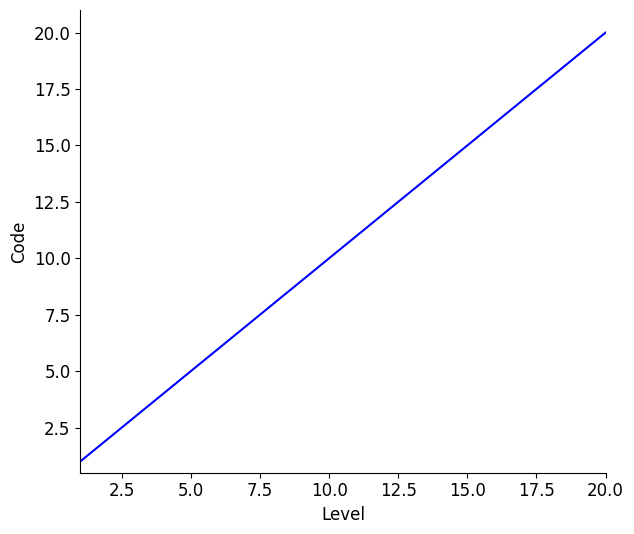

What is the difference between the maximum and minimum values?

19